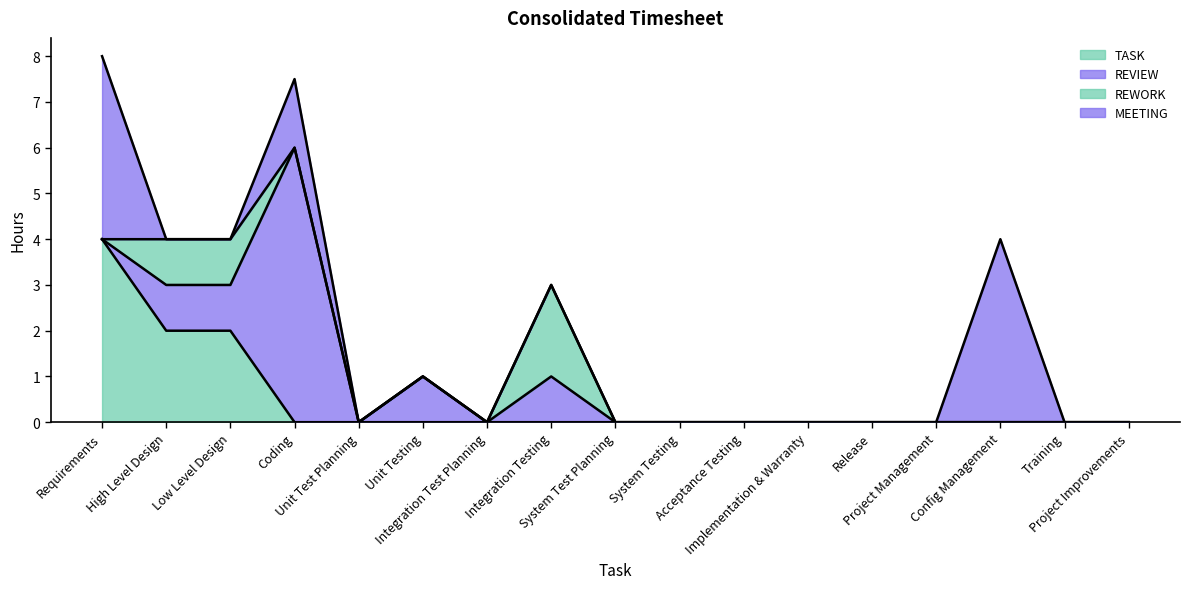

Which has a higher value, Unit Test Planning or Low Level Design?

Low Level Design